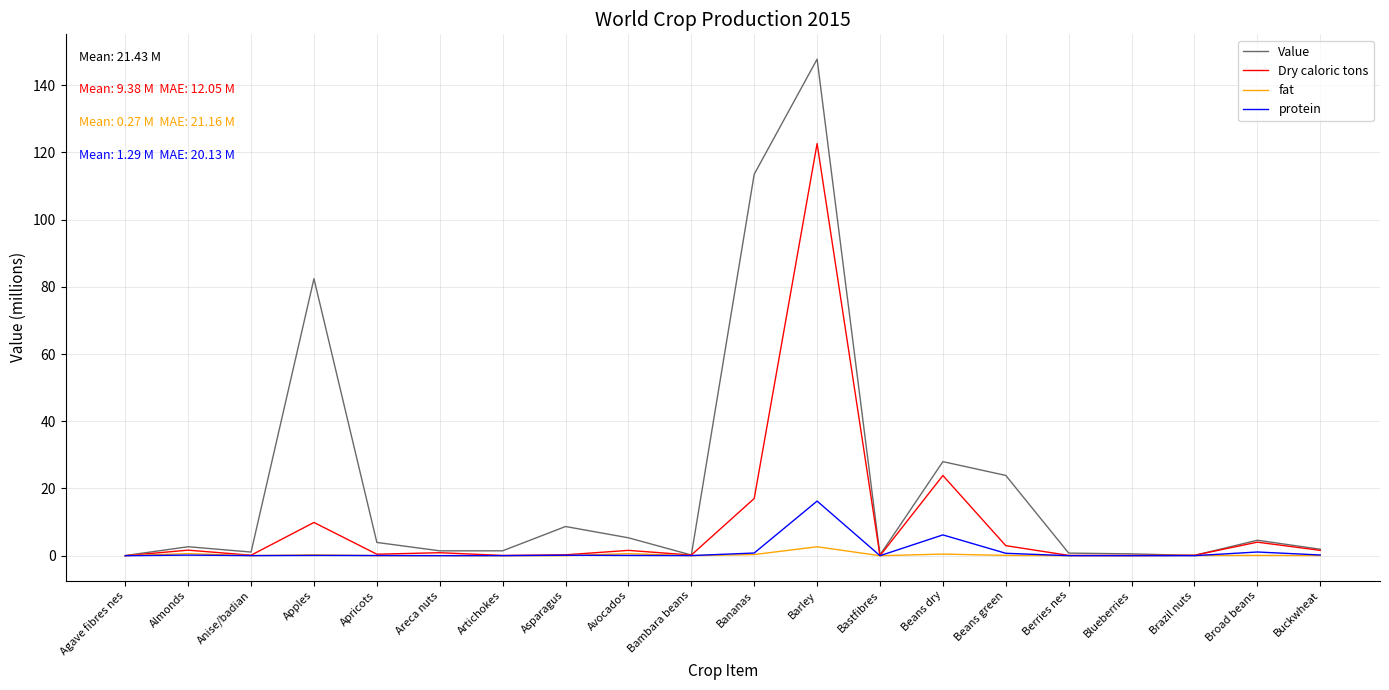

What position from the right is Berries nes?

5